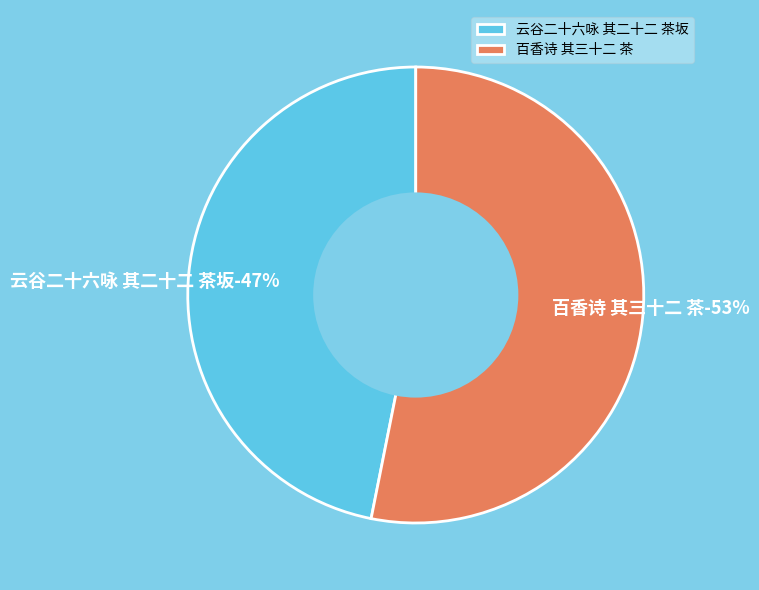

To the nearest percent, what is the combined percentage of 百香诗 其三十二 茶 and 云谷二十六咏 其二十二 茶坂?

100%